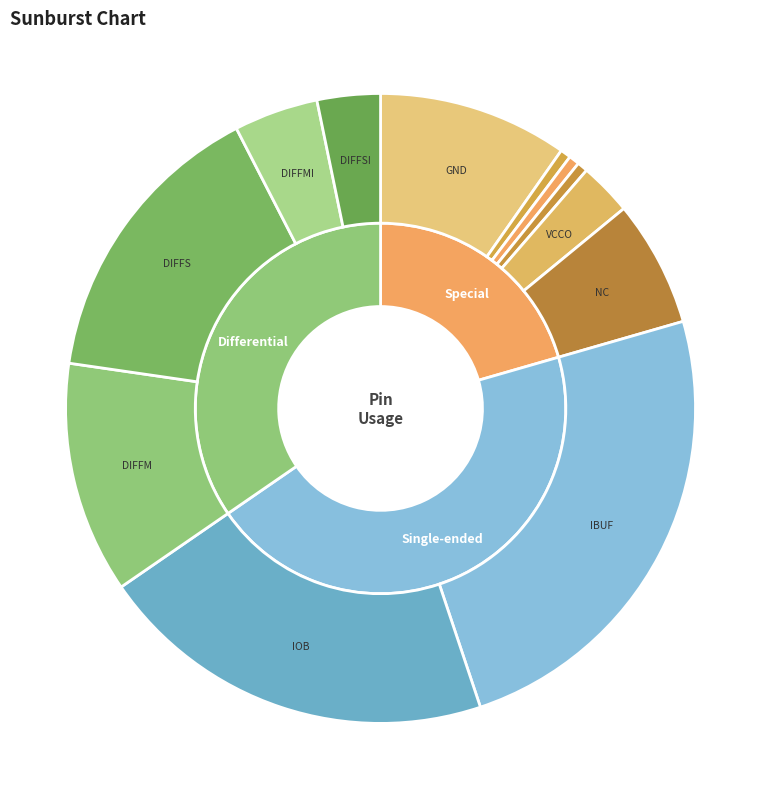

To the nearest percent, what percentage of the pie is PROG_B?

1%